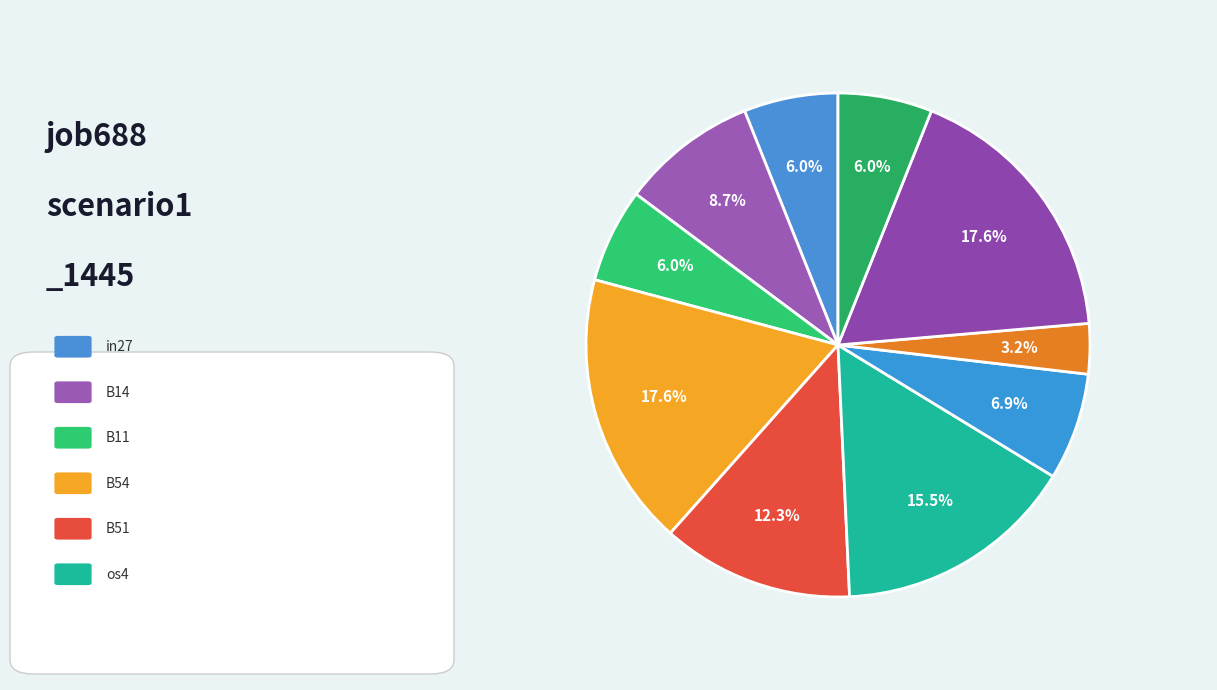

Count the number of slices in the pie.

10